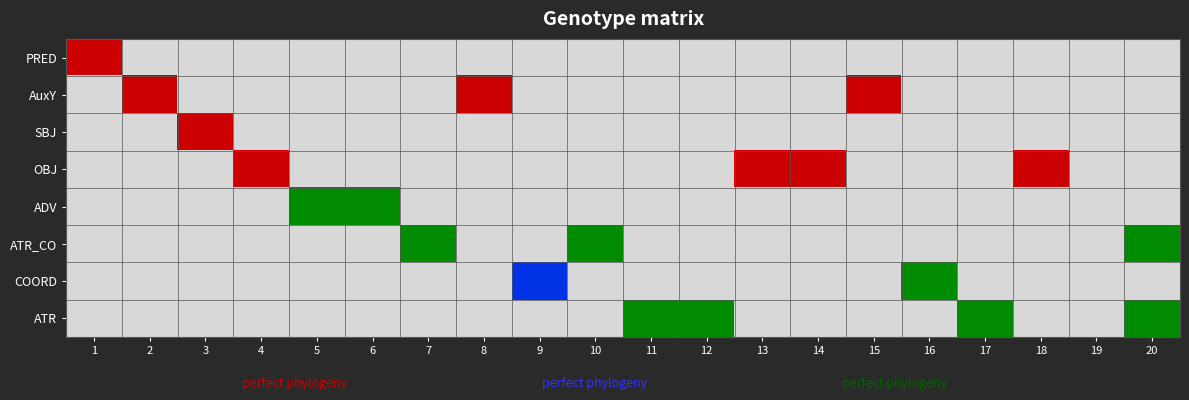

What is the greatest value displayed?

20